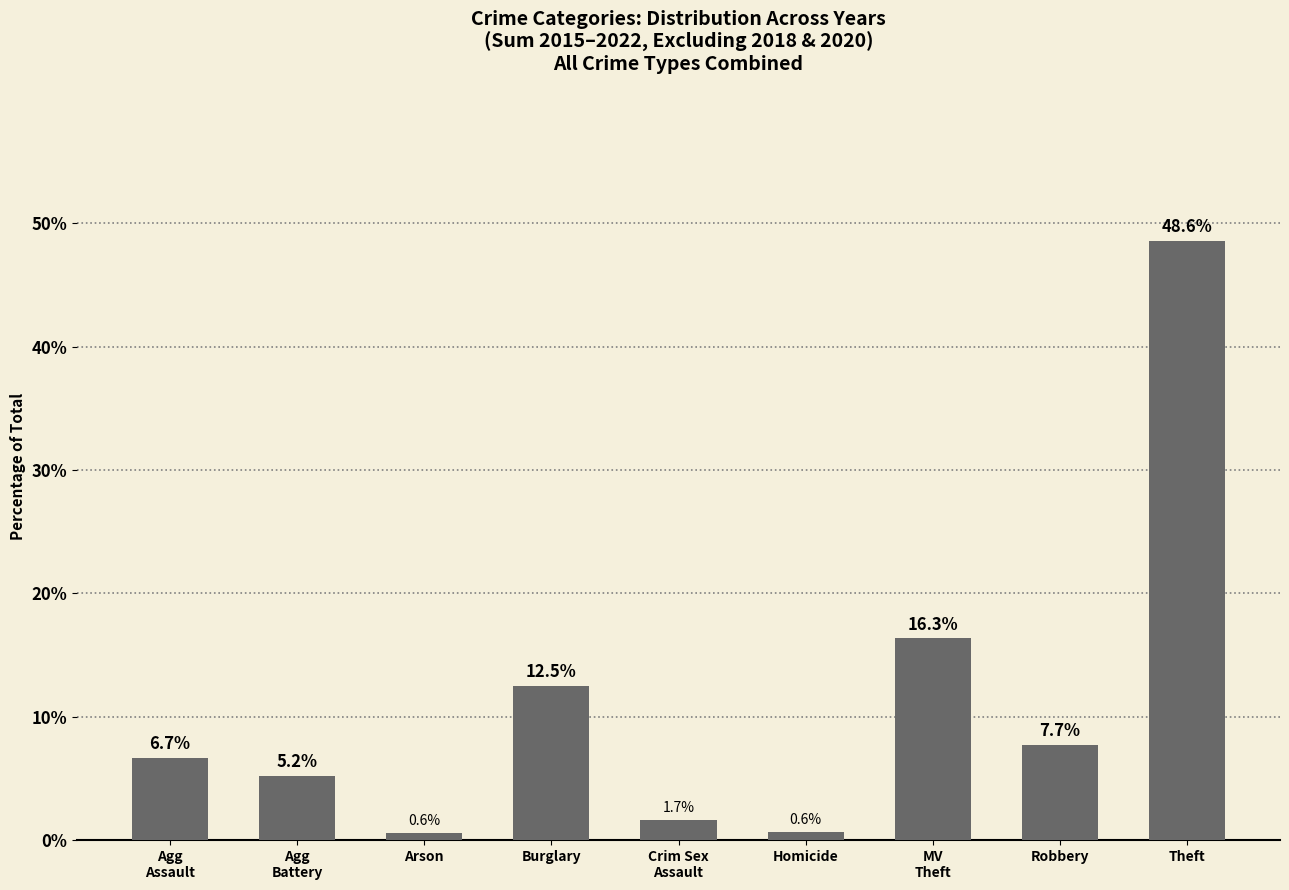

How many data points does each series have?

9